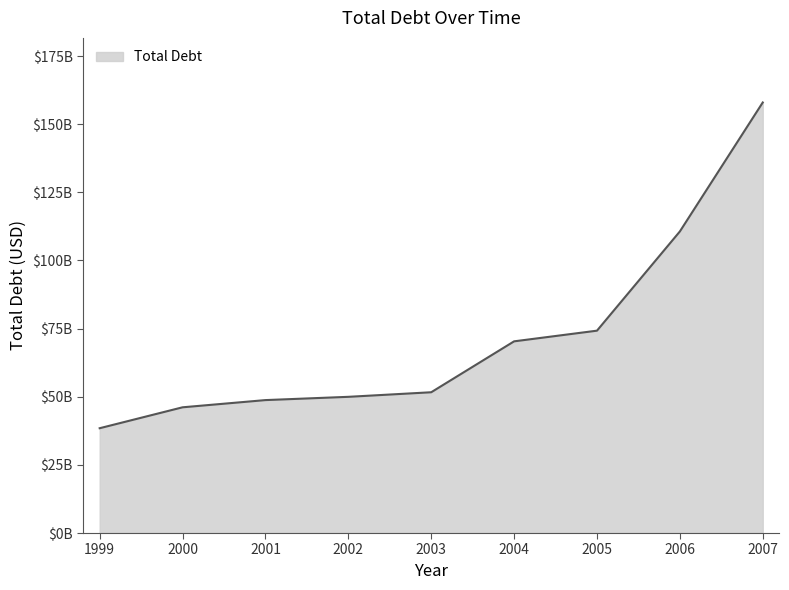

Does the chart have visible grid lines?

No